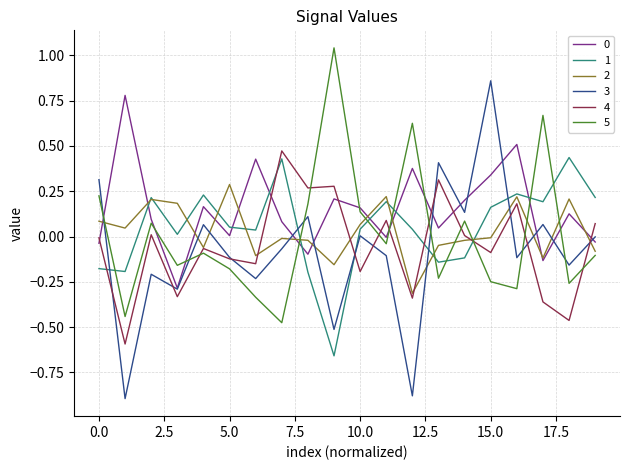

At how many categories does at least one series exceed 0?

20